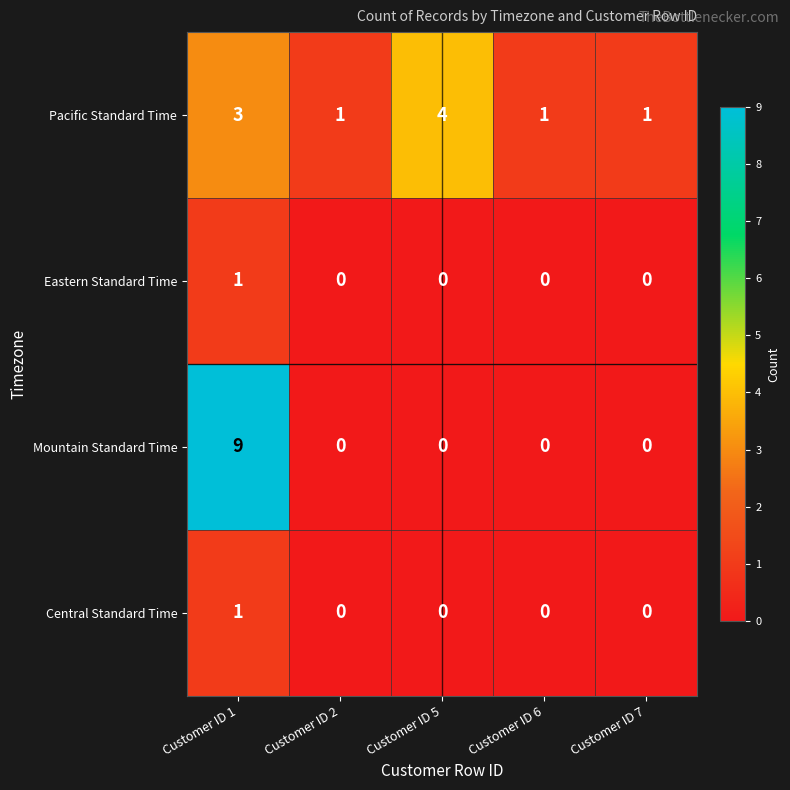

The value of Pacific Standard Time at Customer ID 1 is 3. True or false?

True